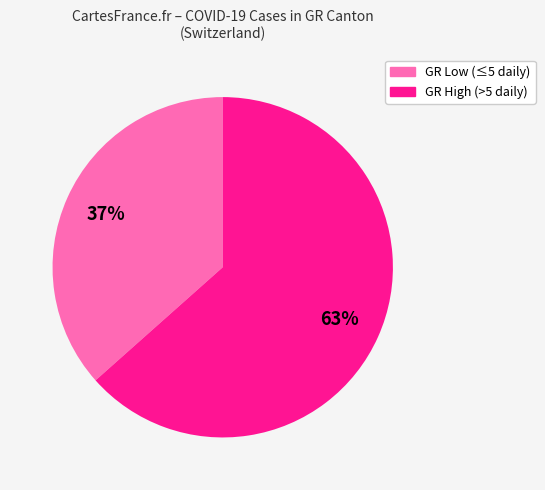

True or false: GR High (>5 daily) accounts for 63% of the total.

True